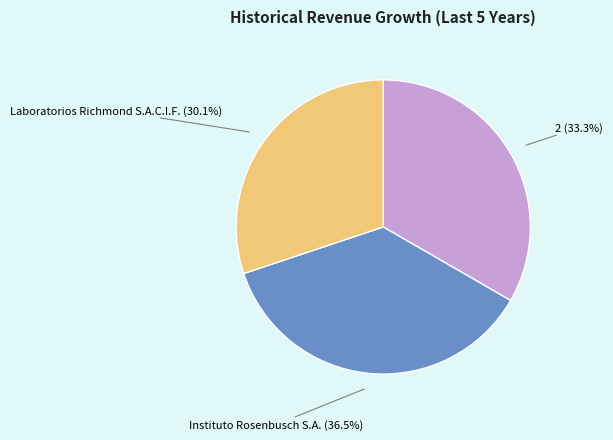

Does any single category account for the majority?

No